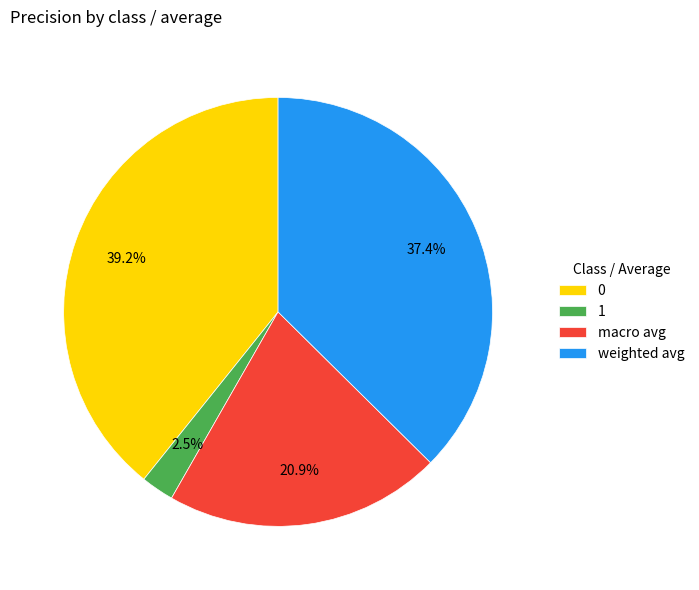

To the nearest percent, what is the difference between the 1 and 0 slice percentages?

37%